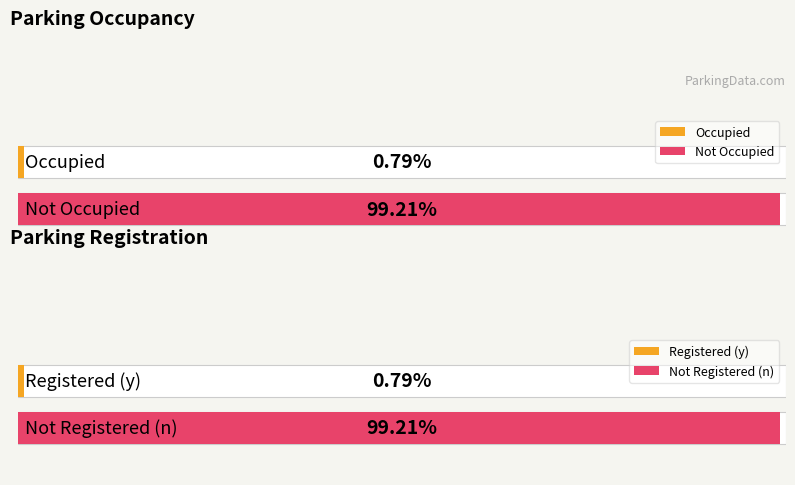

The Occupied (True=1) series shows -1 at 3. True or false?

False